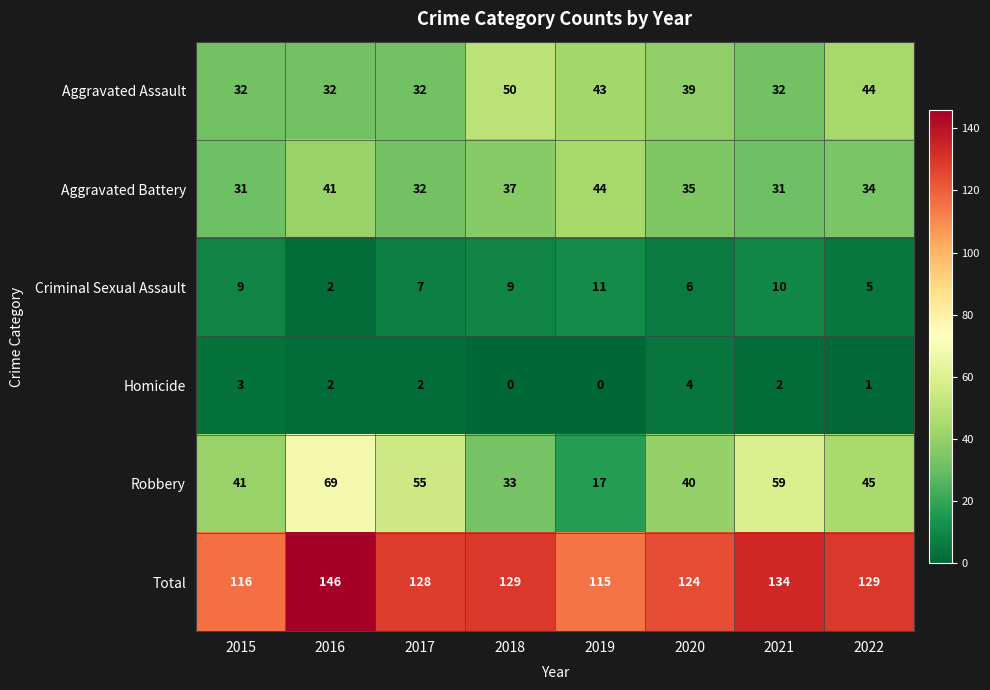

At how many categories does at least one series exceed 76?

8